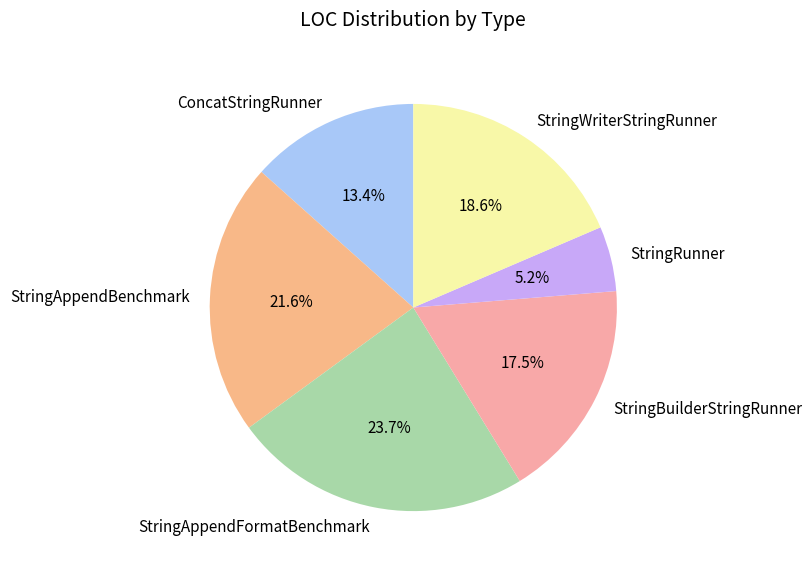

Which slice is the largest?

StringAppendFormatBenchmark